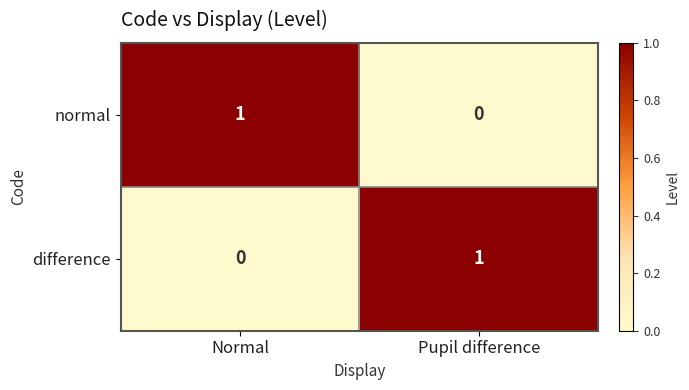

Is the value of difference at Pupil difference greater than the value of normal at Pupil difference?

Yes